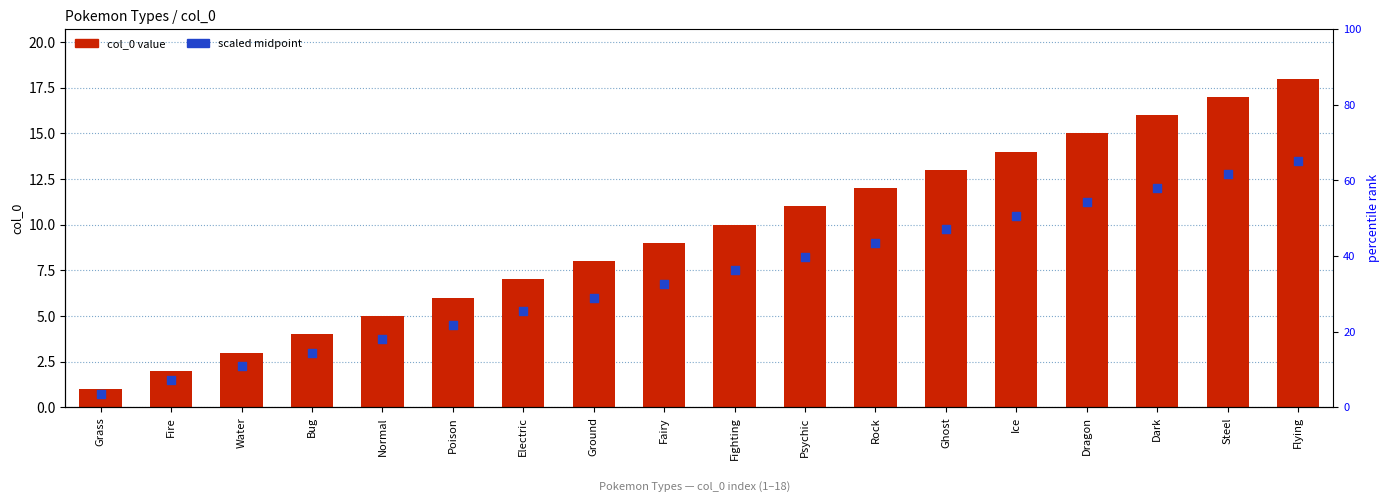

At how many categories does at least one series exceed 16?

2